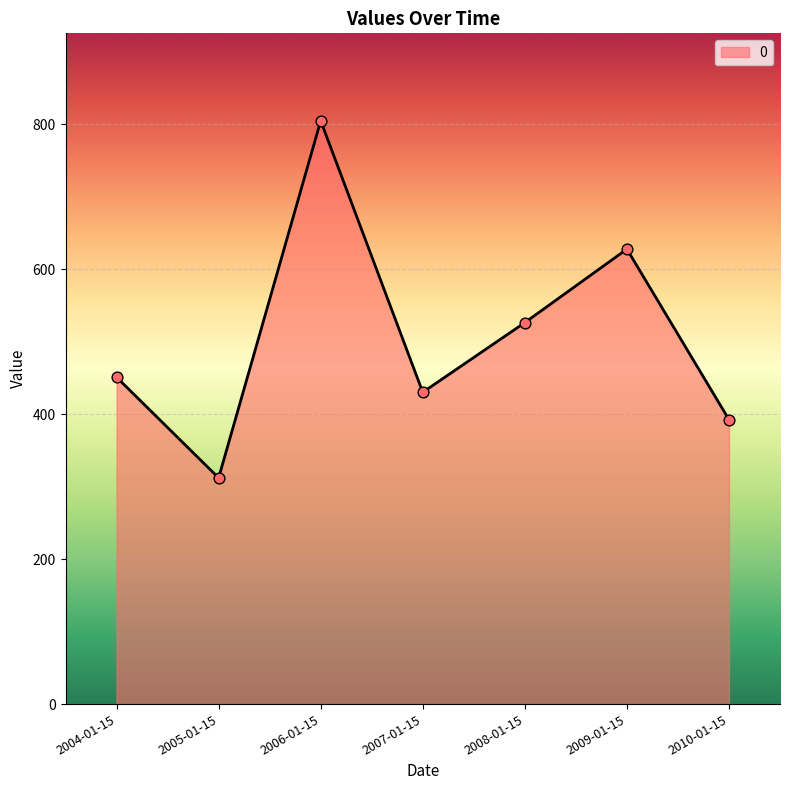

What is the ratio of the value at 2006-01-15 to the value at 2005-01-15?

2.6